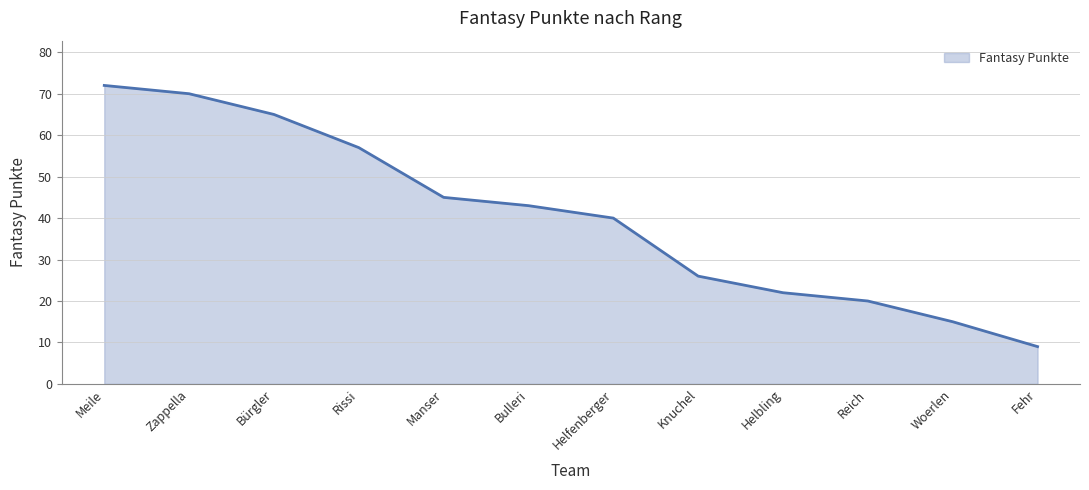

What position from the left is Zappella?

2